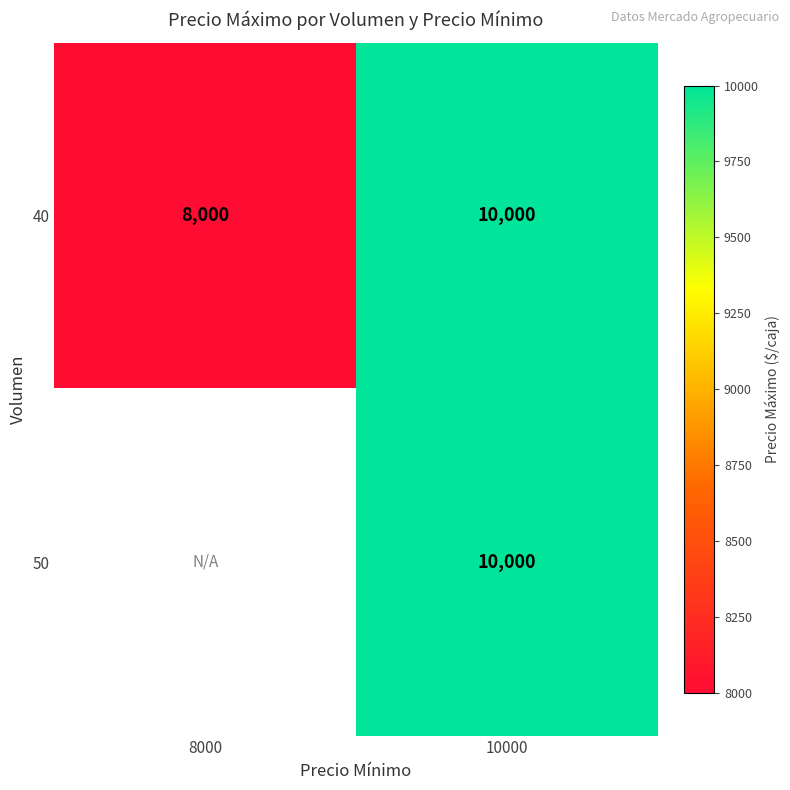

Which label corresponds to the largest value in the chart?

10000